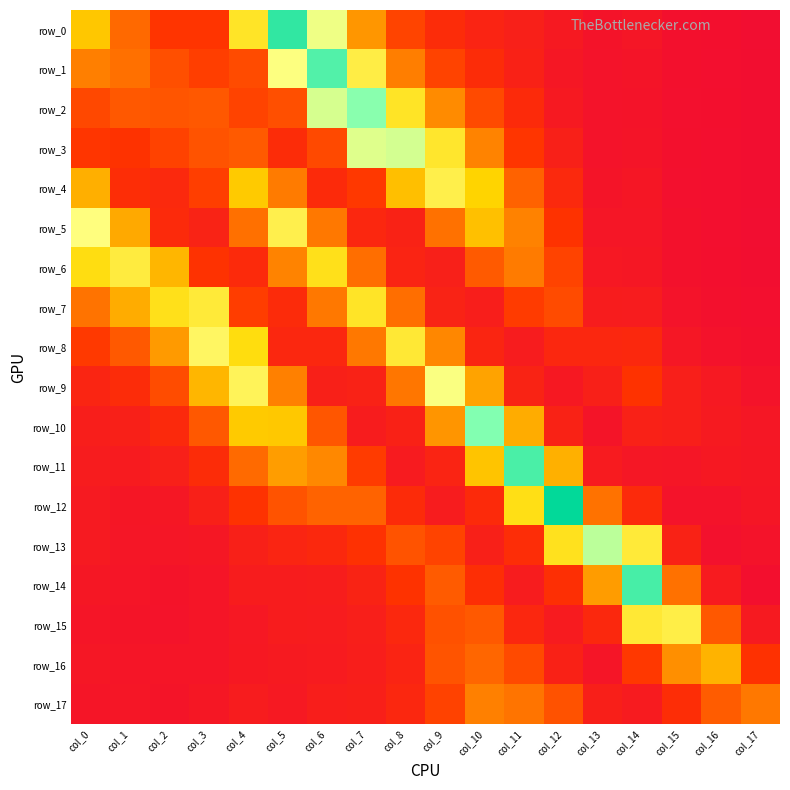

Which has a higher value, col_4 or col_7?

col_4